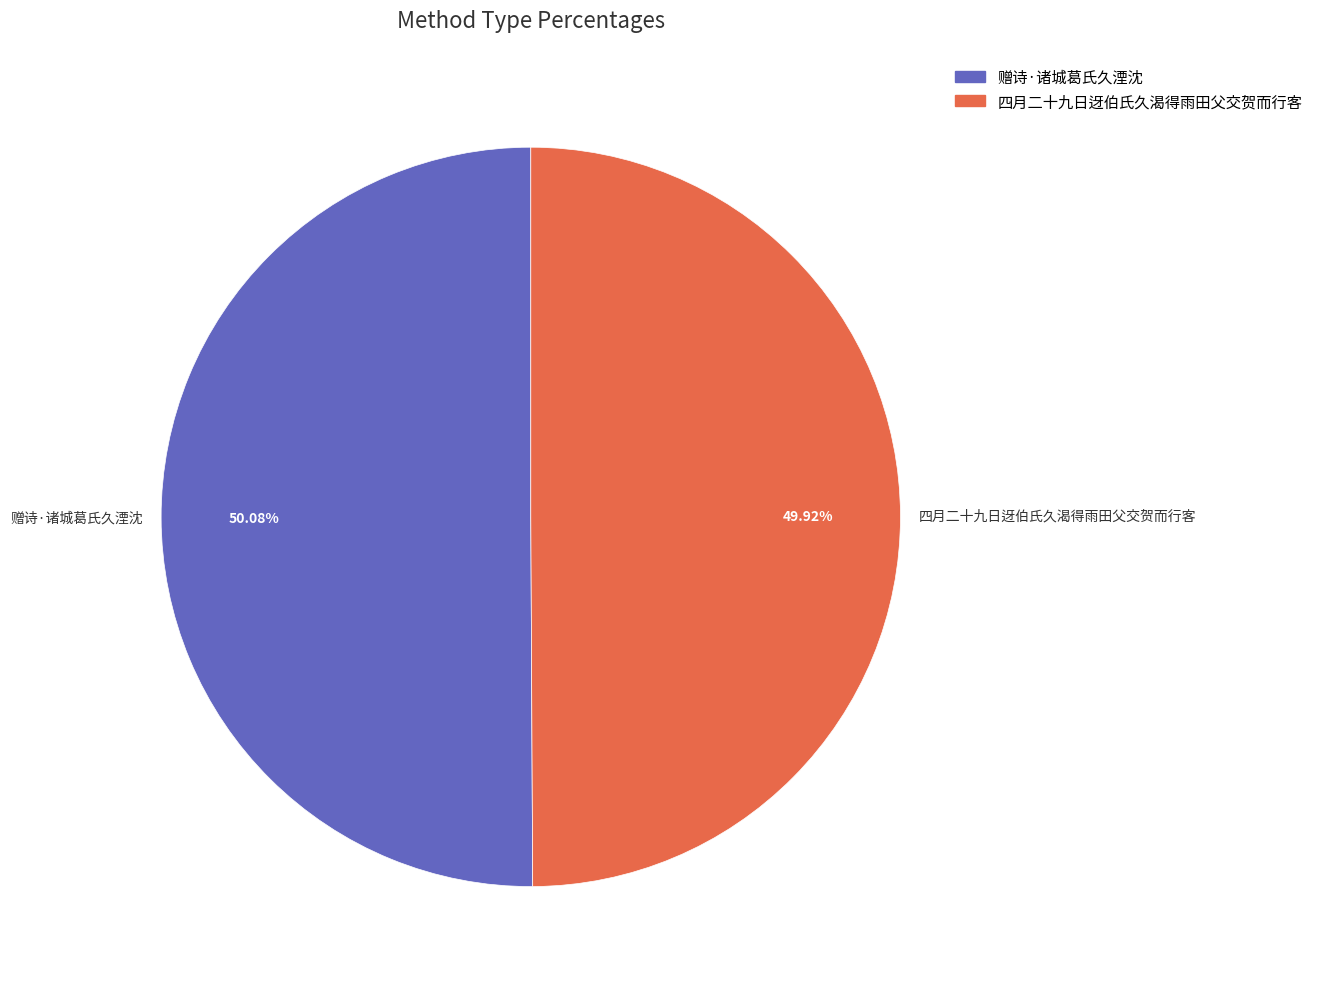

Combined, do 四月二十九日迓伯氏久渴得雨田父交贺而行客 and 赠诗·诸城葛氏久湮沈 account for over 50%?

Yes